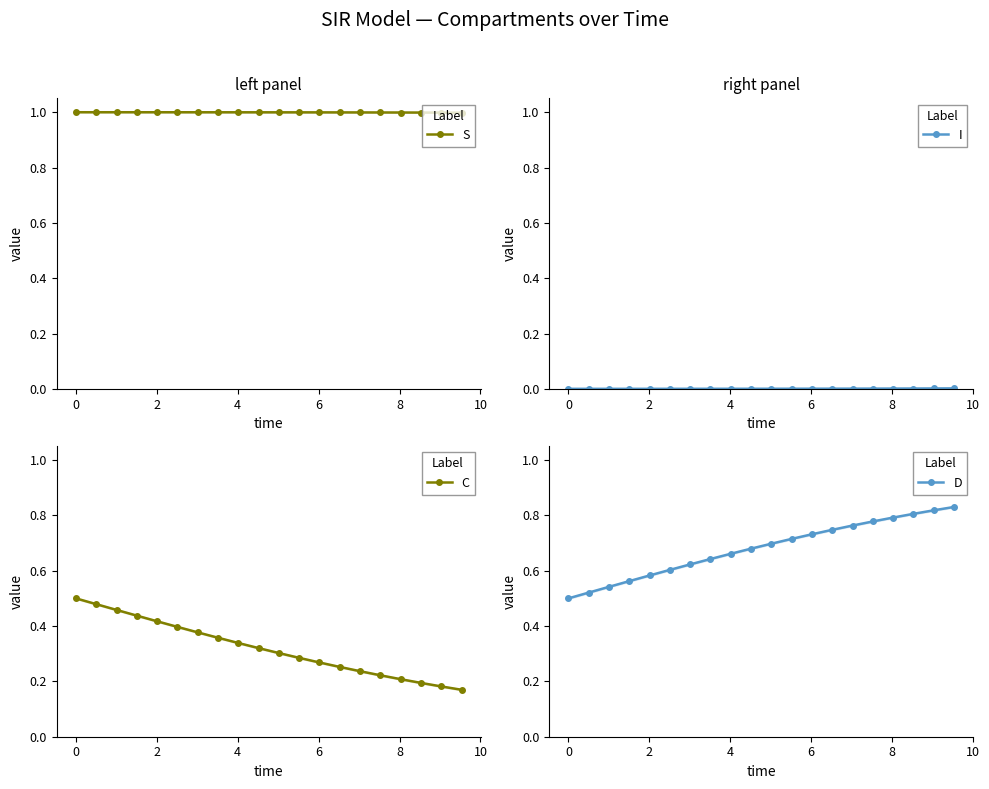

List the series in order of their overall mean, lowest first.

I, C, D, S